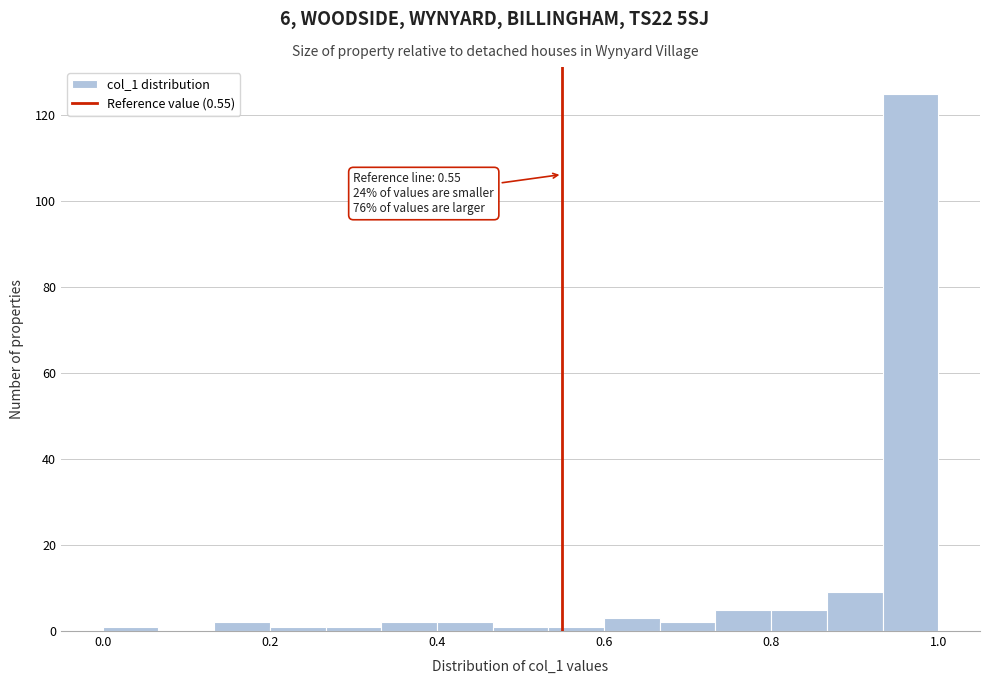

Around what value on the x-axis is the tallest bar? Give the approximate position of its centre, as read against the axis.

0.96